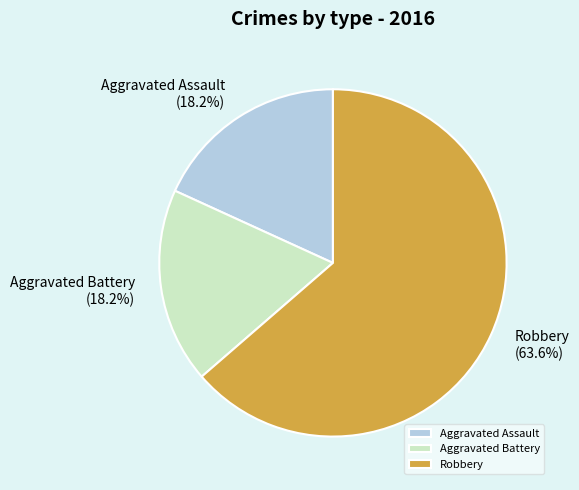

What is the ratio of the value at Aggravated Battery to the value at Aggravated Assault?

1.0